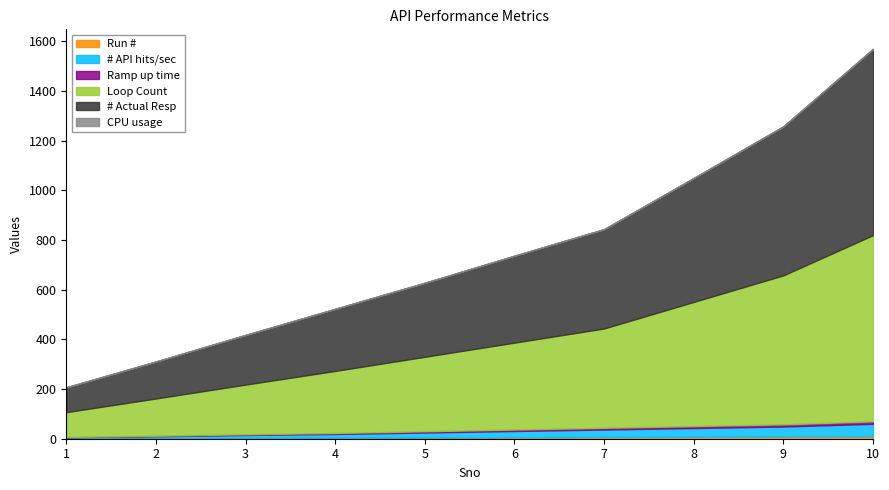

True or false: Run # and Loop Count cross at least once.

False